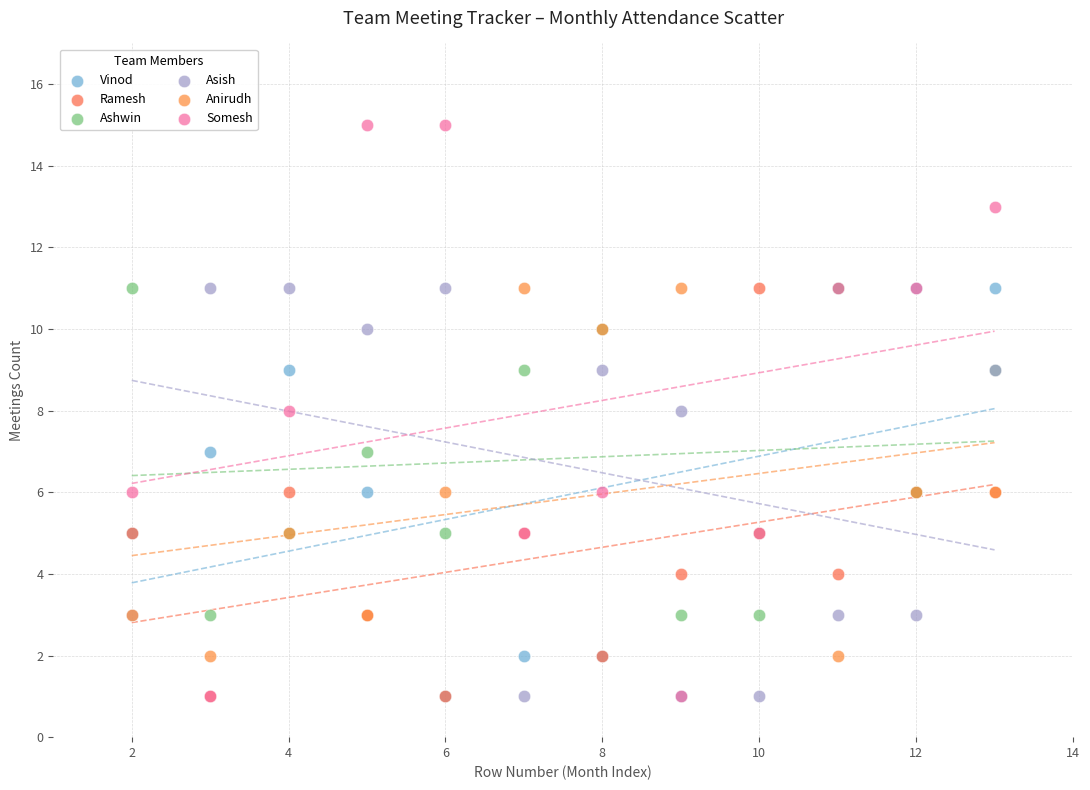

What are all the series names shown in the legend?

Vinod, Ramesh, Ashwin, Asish, Anirudh, Somesh